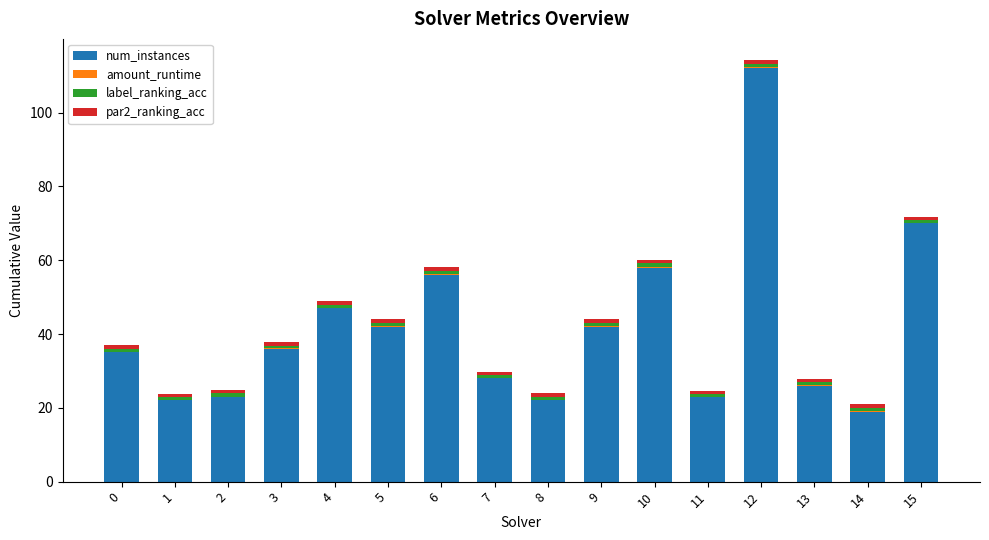

At which category is the sum across all series the highest?

12